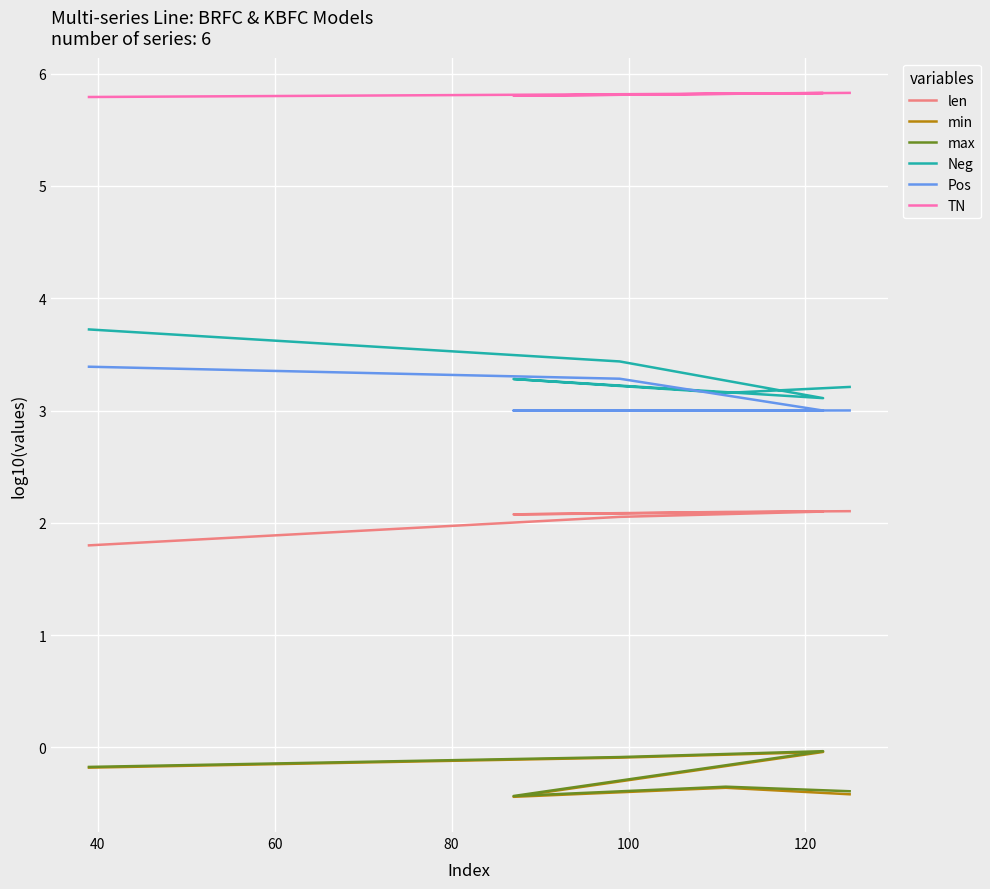

What is the total value across all series at 40?

14.4